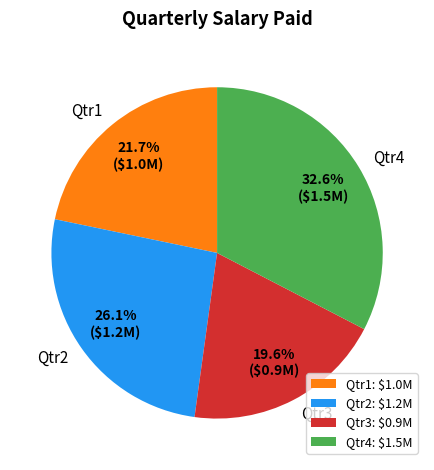

Does Qtr3 account for over 50% of the chart?

No